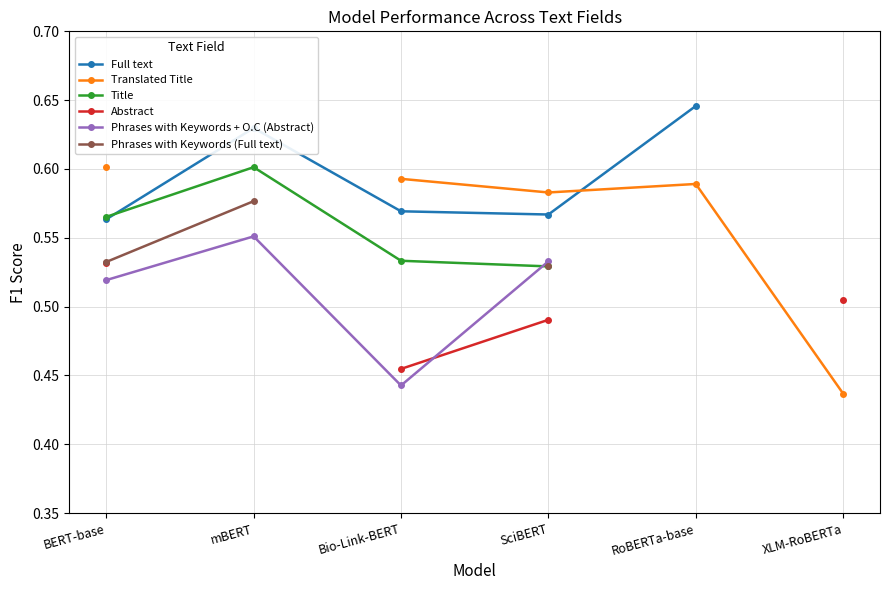

Rank the series by their maximum value, from lowest to highest.

Abstract, Phrases with Keywords + O.C (Abstract), Phrases with Keywords (Full text), Title, Translated Title, Full text